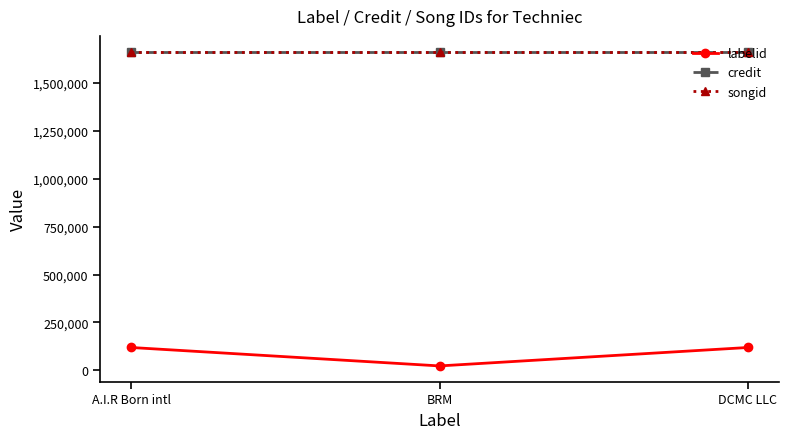

The credit series shows 876503 at BRM. True or false?

False